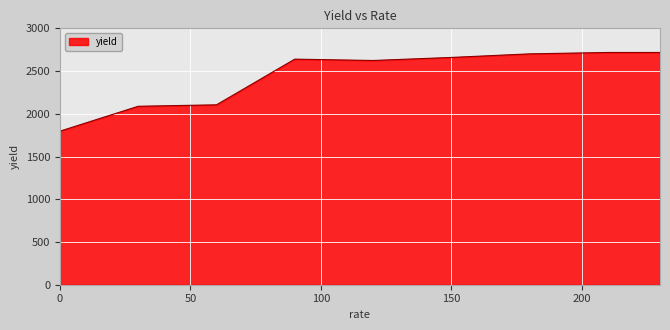

What is the greatest value displayed?

2717.5